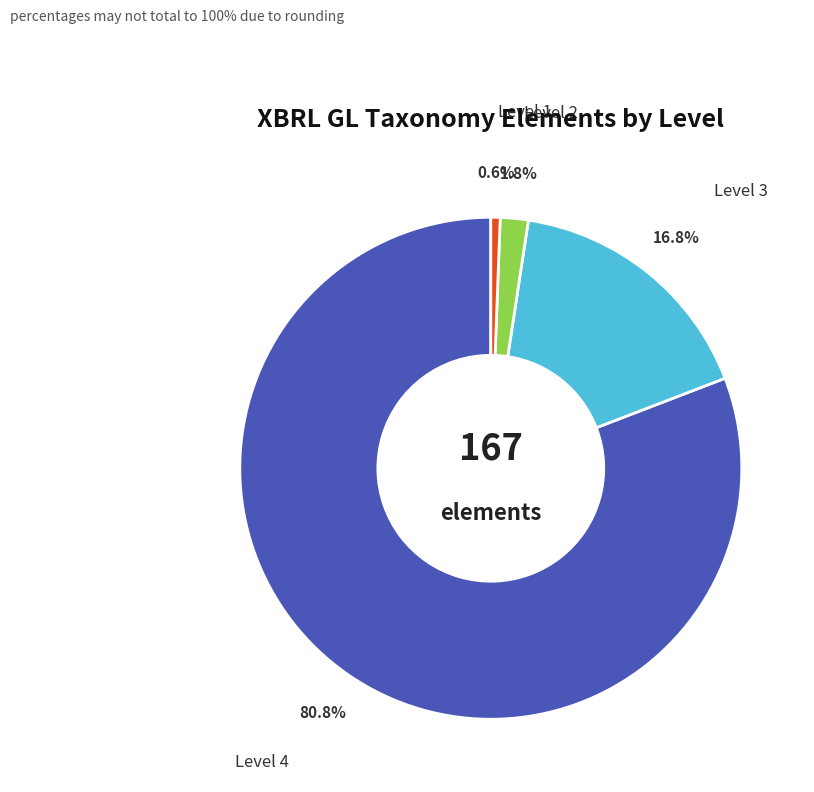

Which has a higher value, Level 2 or Level 4?

Level 4